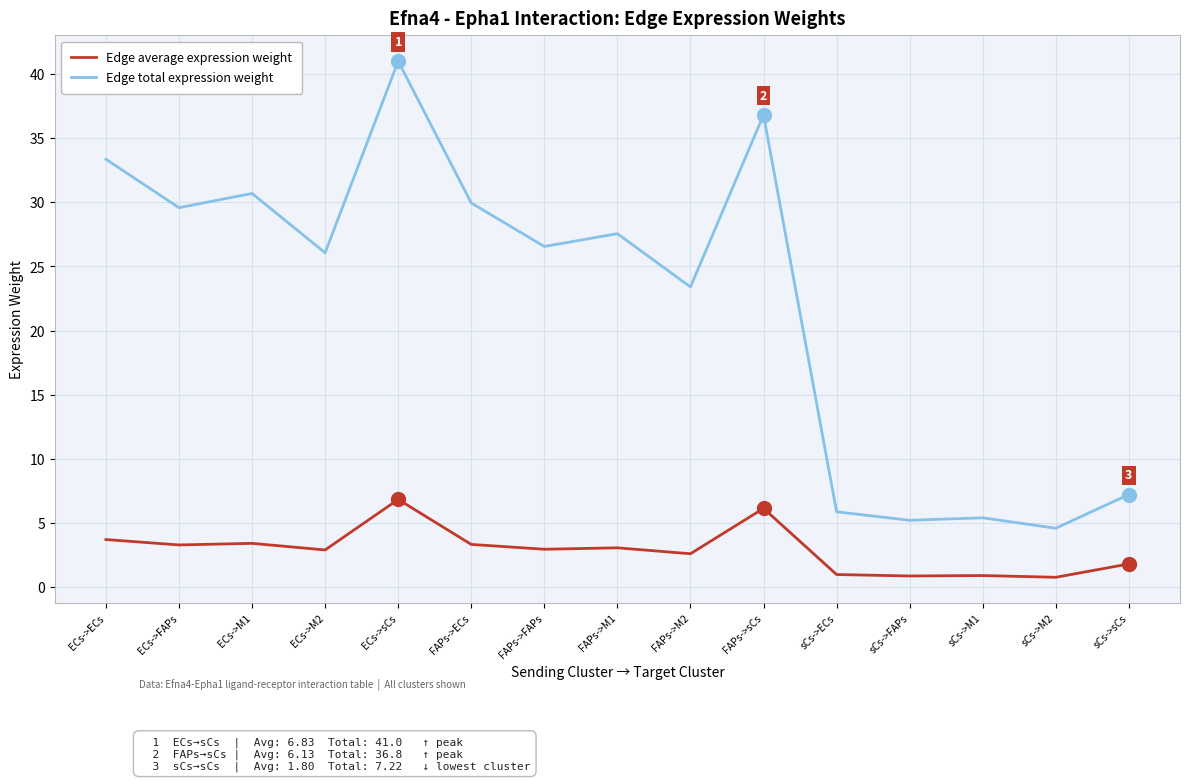

How many categories are shown in the chart?

15